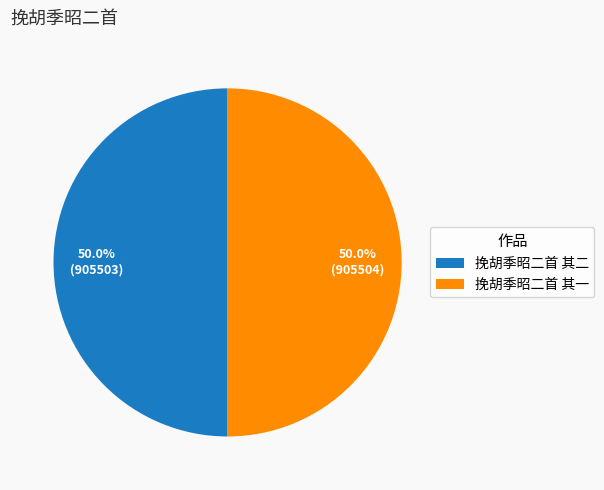

Is it true that 挽胡季昭二首 其二 is 64% of the pie?

False